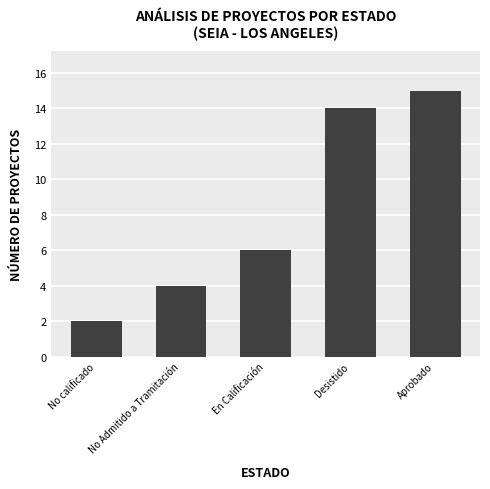

Reading right to left, extract all data points from this chart.

15	14	6	4	2